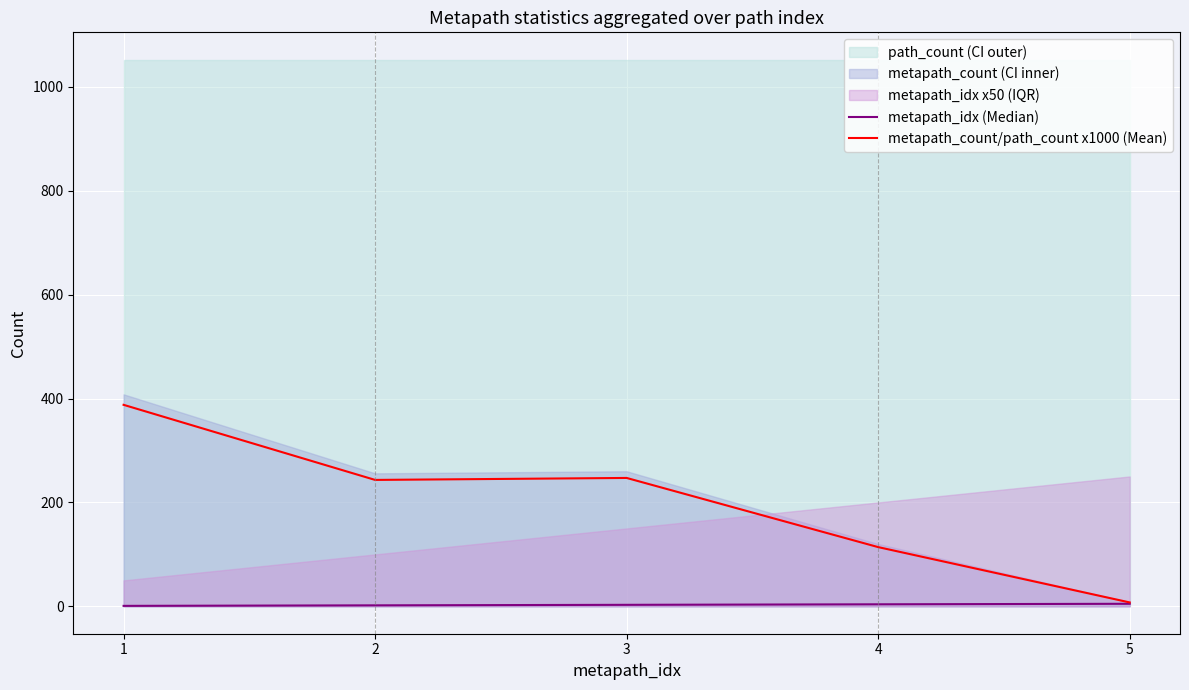

What is the difference between the metapath_count/path_count x1000 (Mean) values at 2 and 4?

129.3